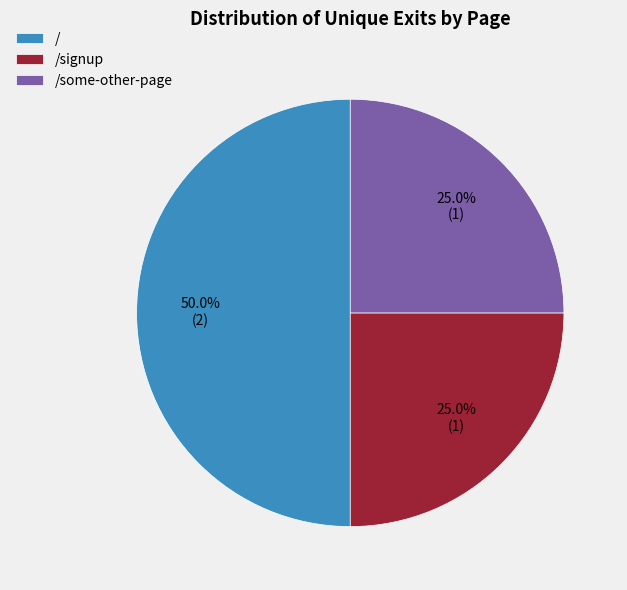

How many segments does this pie chart have?

3